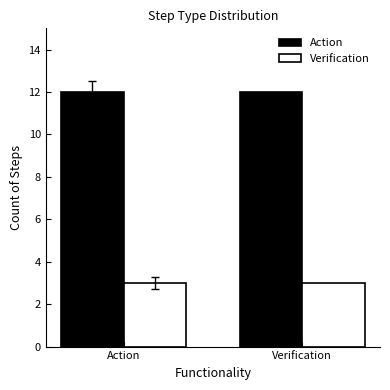

Is the value of Verification at Verification greater than the value of Action at Action?

No